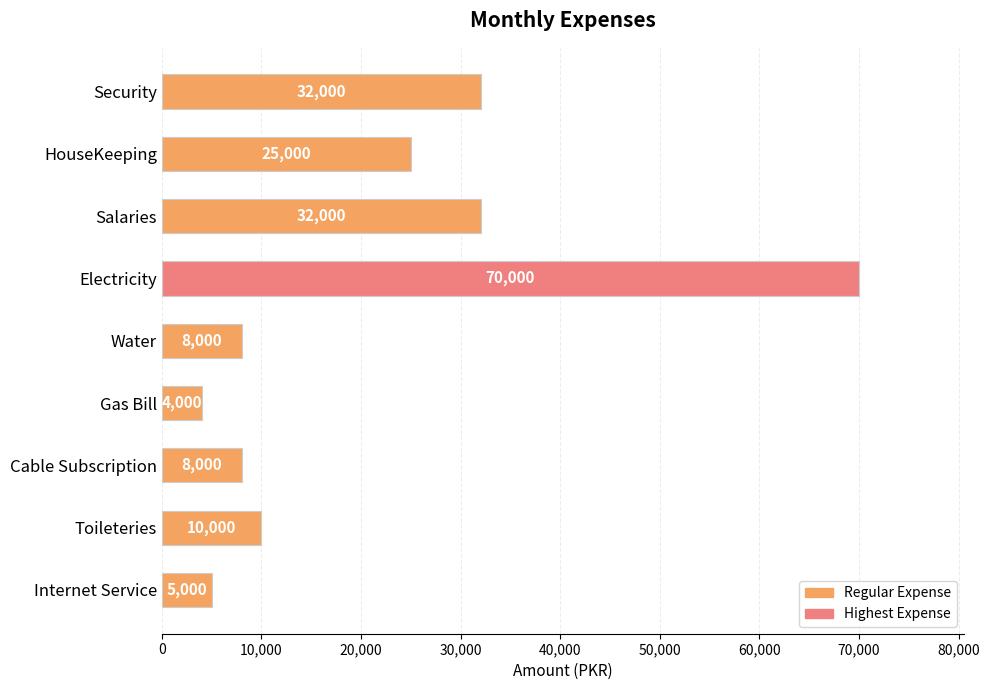

What is the value of the 6th bar from the top?

4000